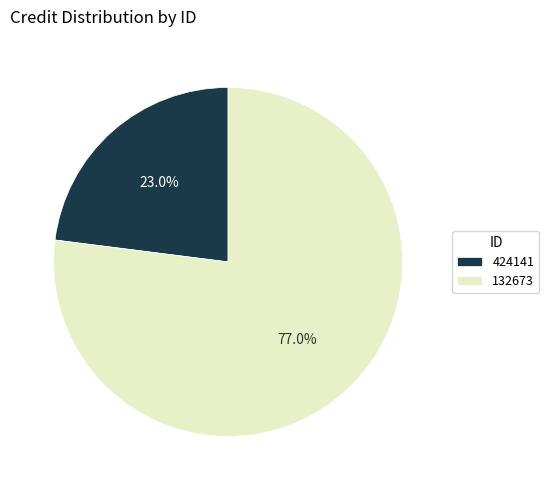

True or false: 132673 accounts for 77% of the total.

True